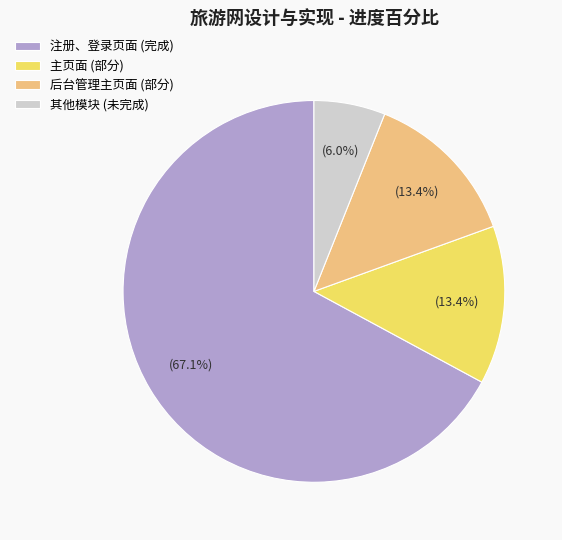

Approximately how many times larger is the value at 其他模块 (未完成) compared to 后台管理主页面 (部分)?

0.4